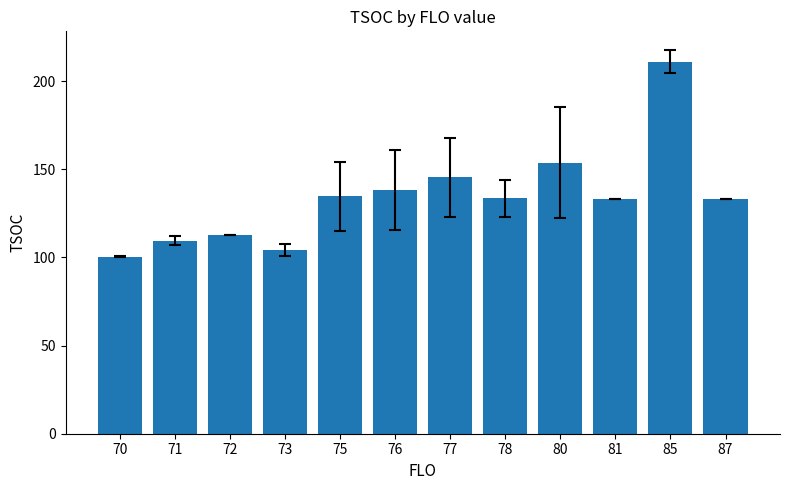

Which category has the highest value across all series?

85